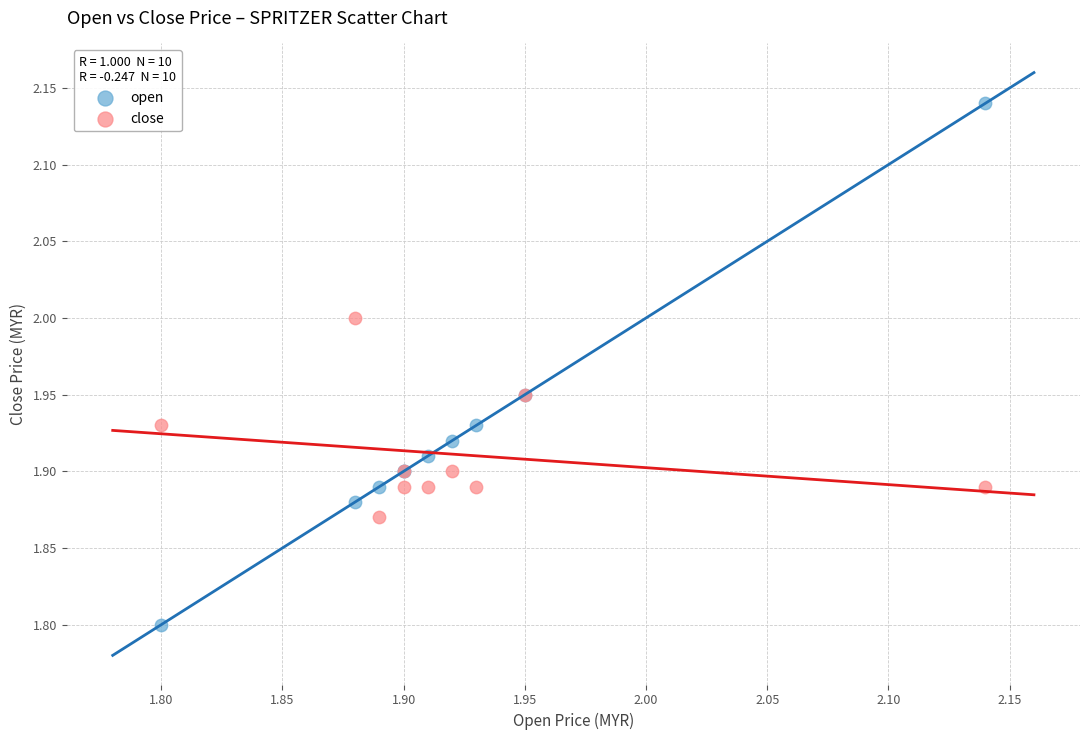

What are all the series names shown in the legend?

open, close